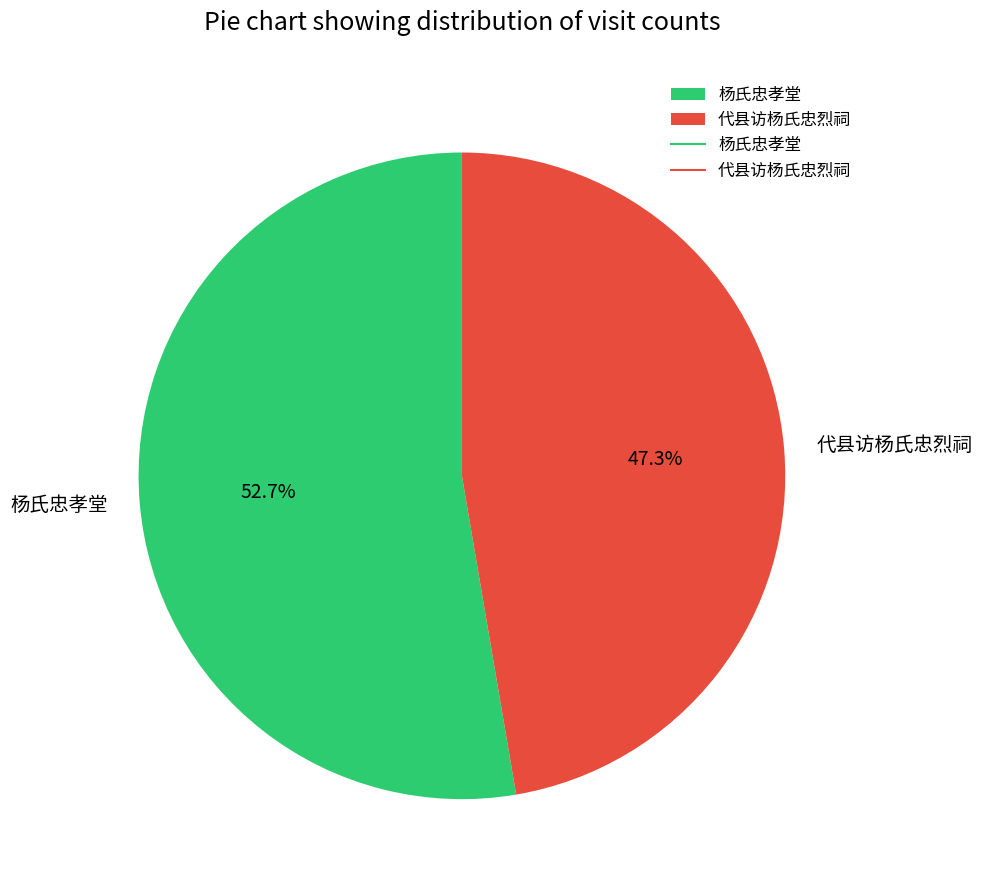

To the nearest percent, what percentage of the pie is 代县访杨氏忠烈祠?

47%